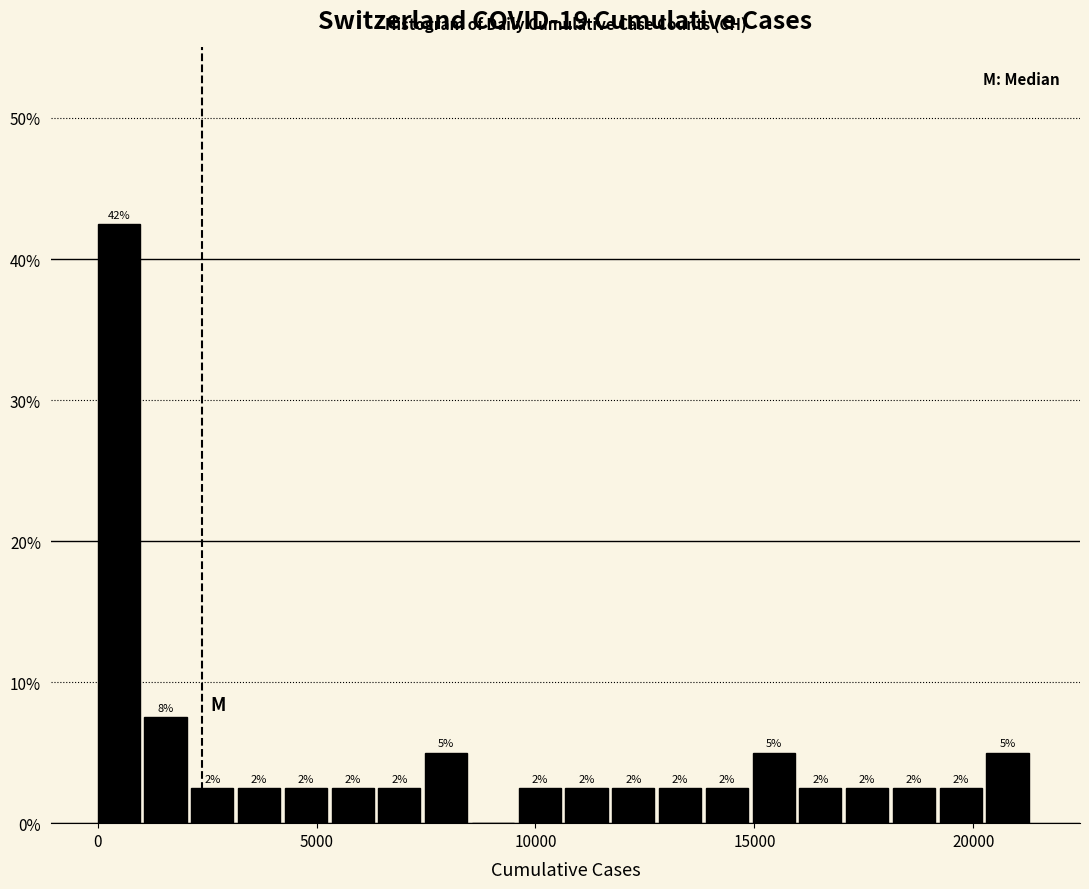

Read against the x-axis, roughly where is the centre of the tallest bar?

500